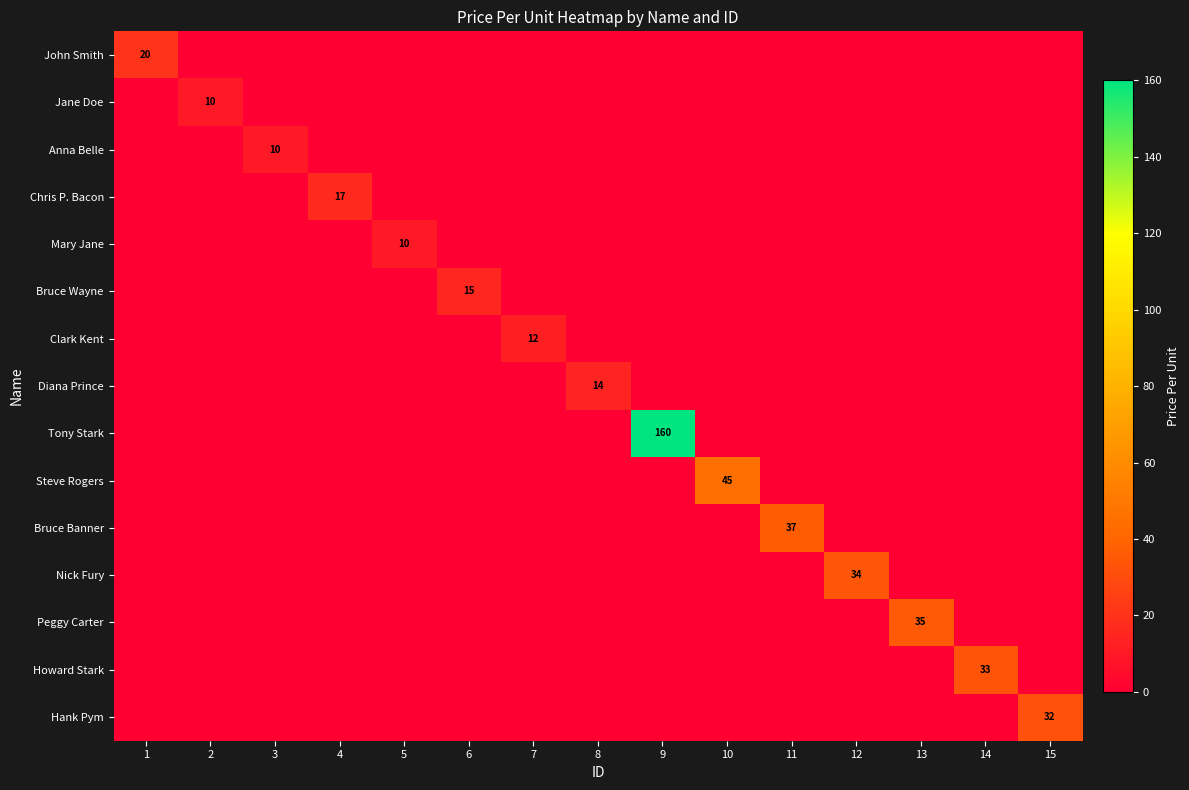

Which series has the largest range (max minus min)?

Tony Stark